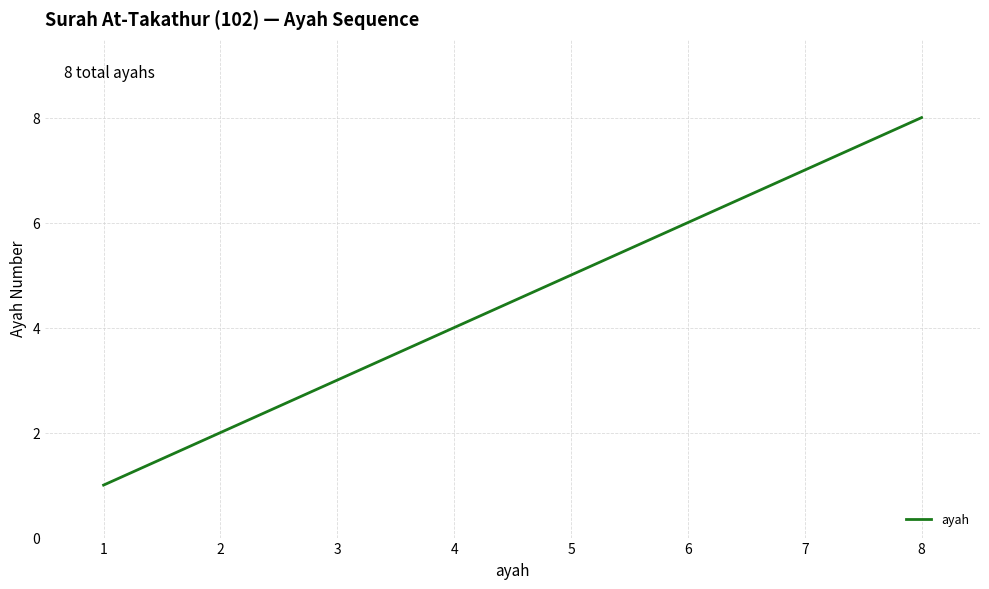

What is the greatest value displayed?

8